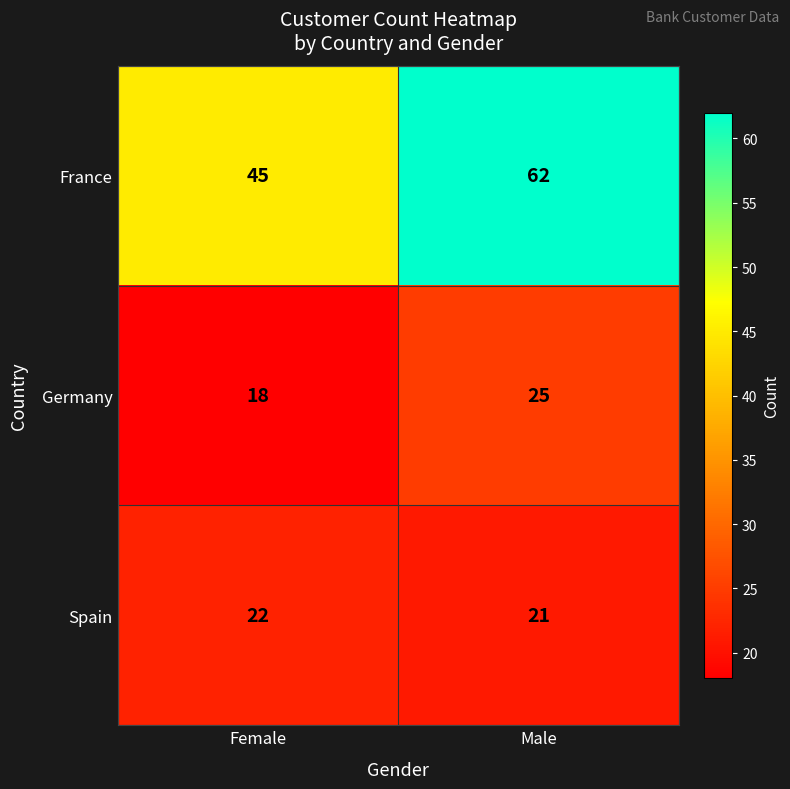

List the labels in order of Germany value, largest first.

Male, Female